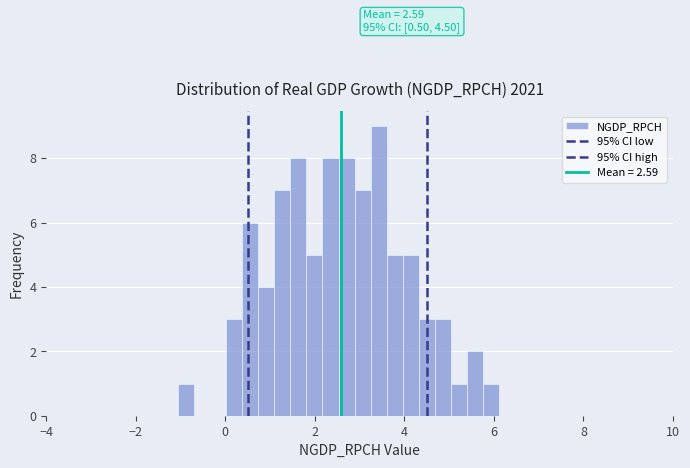

Read against the x-axis, roughly where is the centre of the tallest bar?

3.4